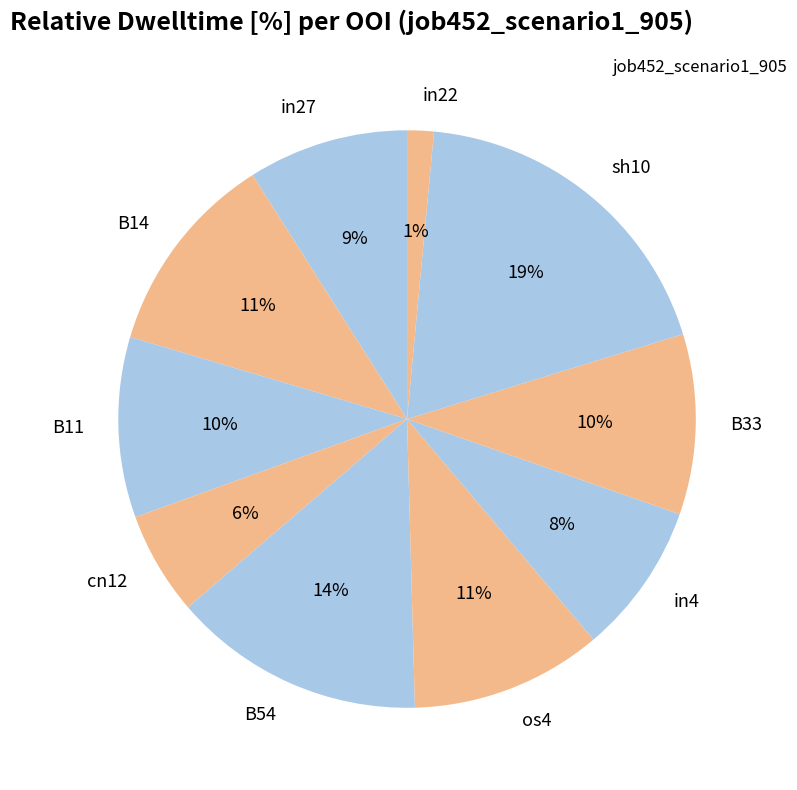

Which slice is the largest?

sh10